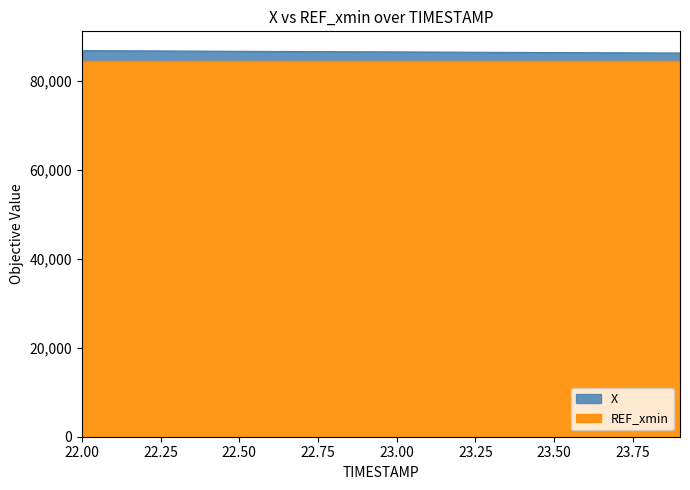

Reading right to left, what are all the values shown in this chart?

86183.8	86210.6	86237.7	86265.0	86292.6	86320.4	86348.4	86376.7	86405.1	86433.6	86462.2	86490.8	86519.3	86547.9	86576.3	86604.8	86633.6	86662.8	86692.3	86722.1